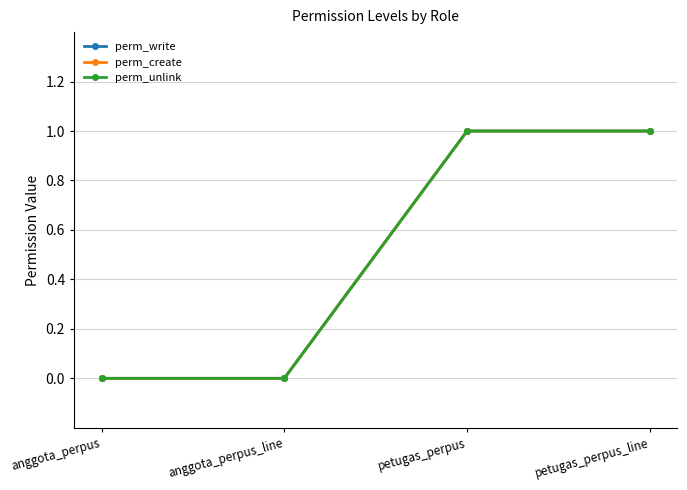

Is this an area chart (filled region under the line)?

No